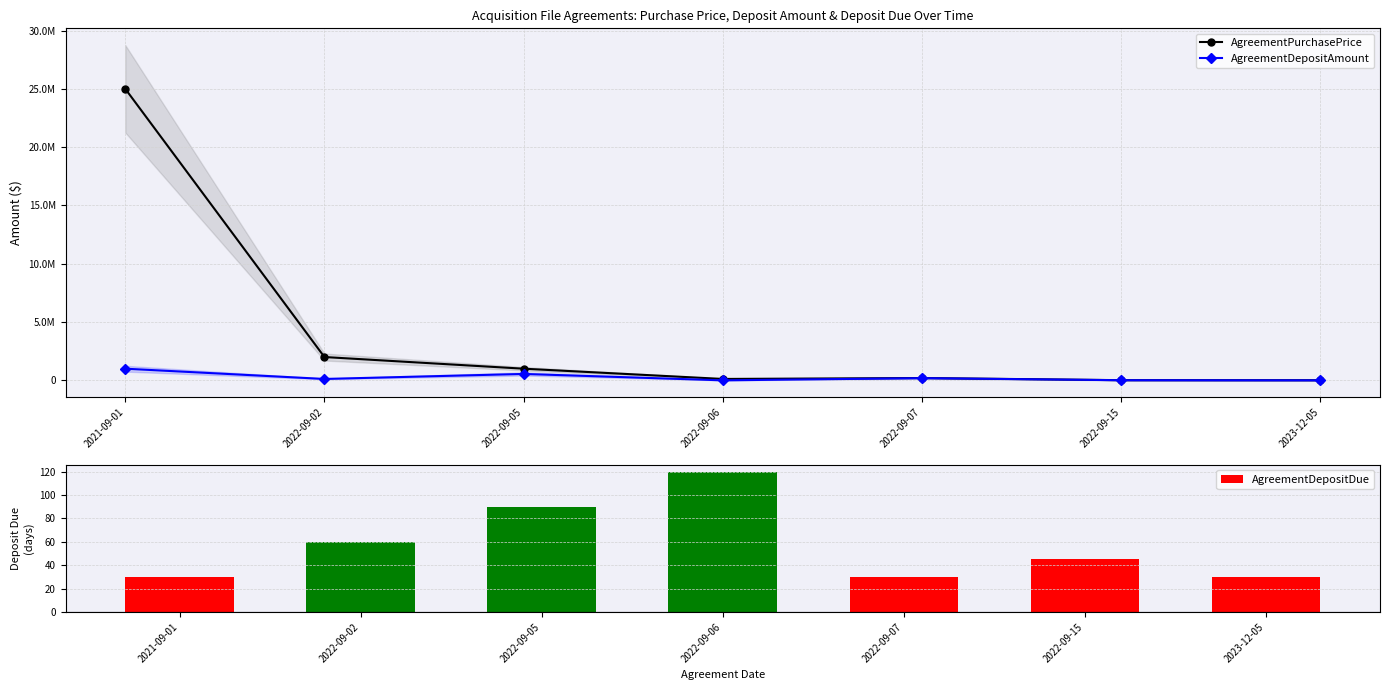

What are all the series names shown in the legend?

AgreementPurchasePrice, AgreementDepositAmount